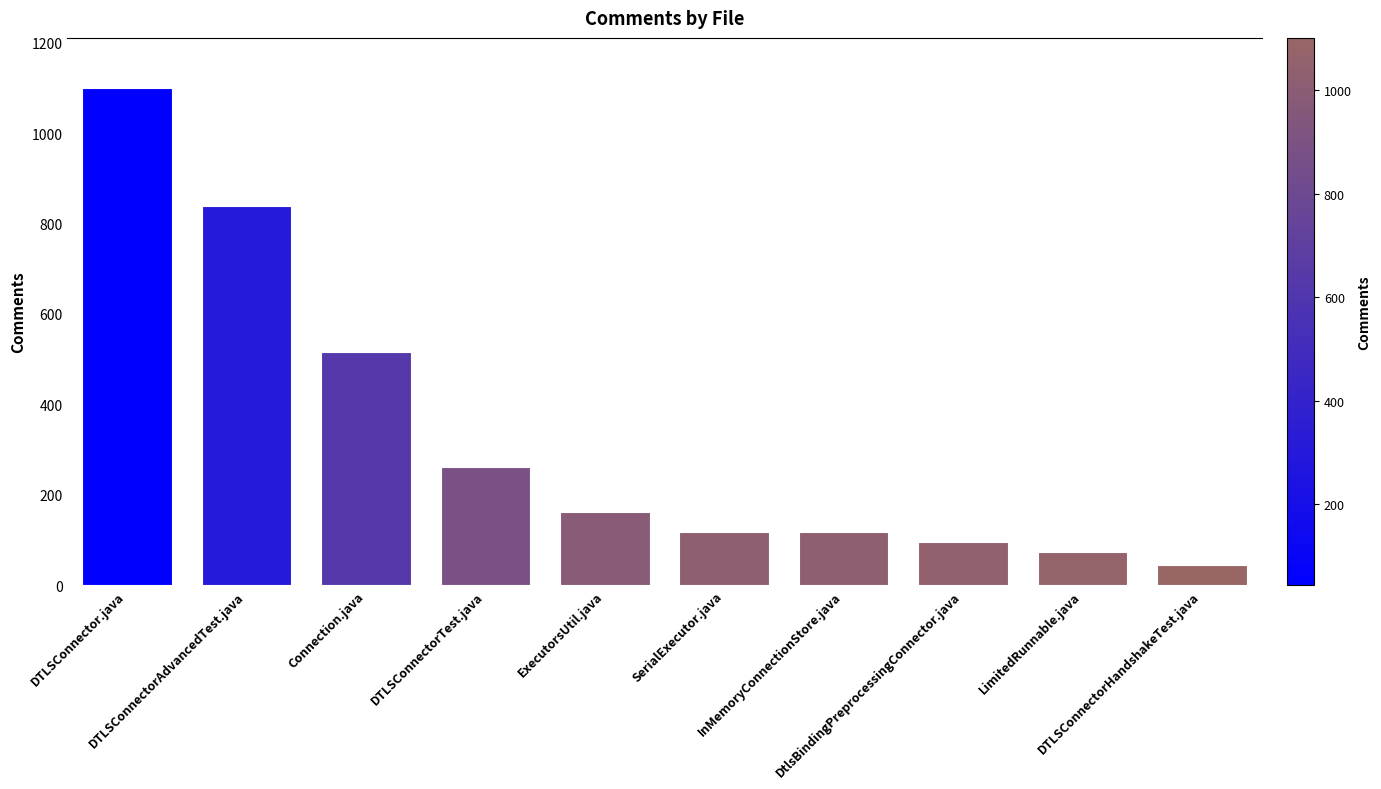

Does the chart contain any negative values?

No